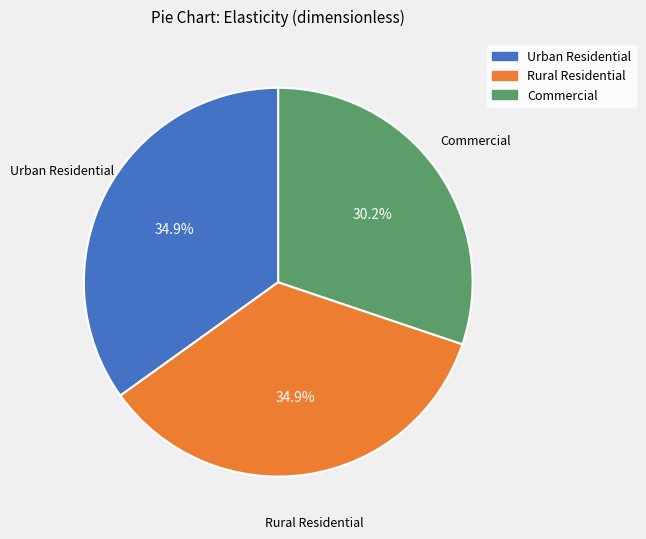

To the nearest percent, what is the average slice percentage?

33%